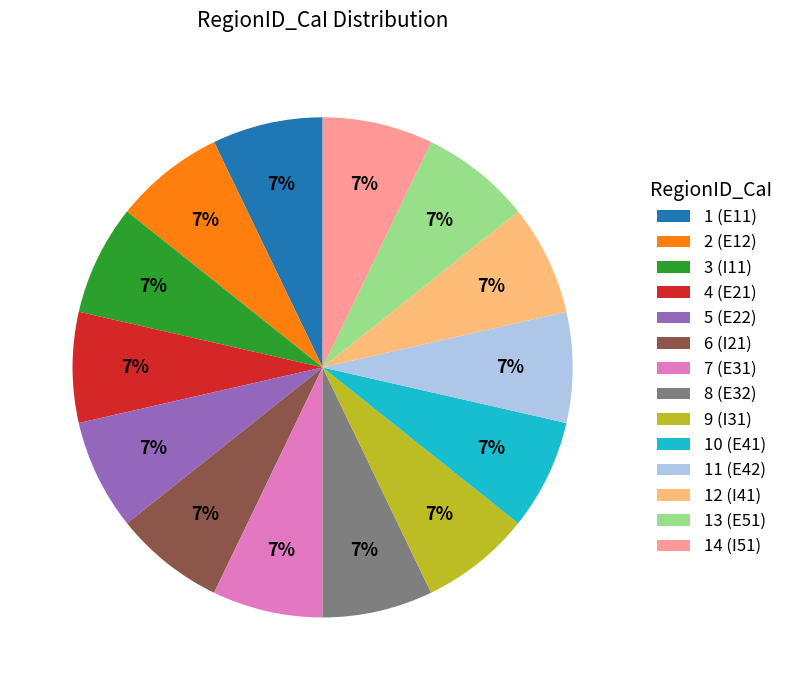

Approximately how many times larger is the value at 2 (E12) compared to 5 (E22)?

1.0